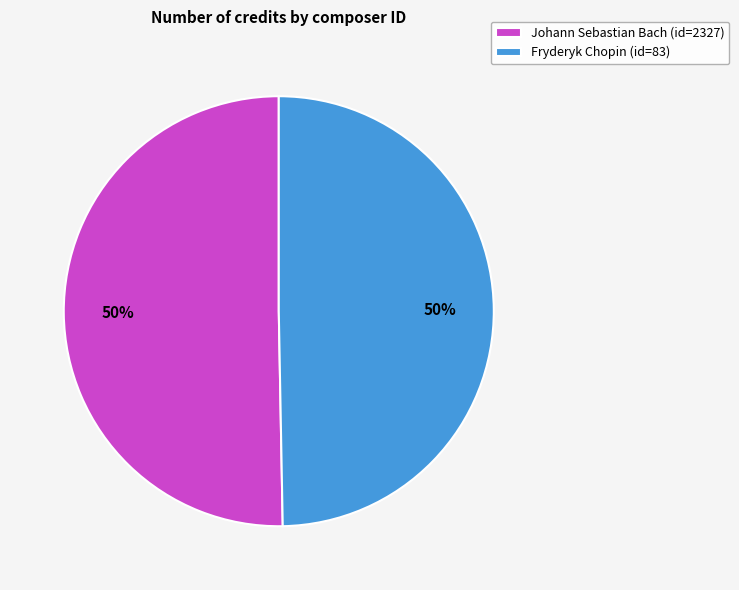

Combined, do Fryderyk Chopin (id=83) and Johann Sebastian Bach (id=2327) account for over 50%?

Yes